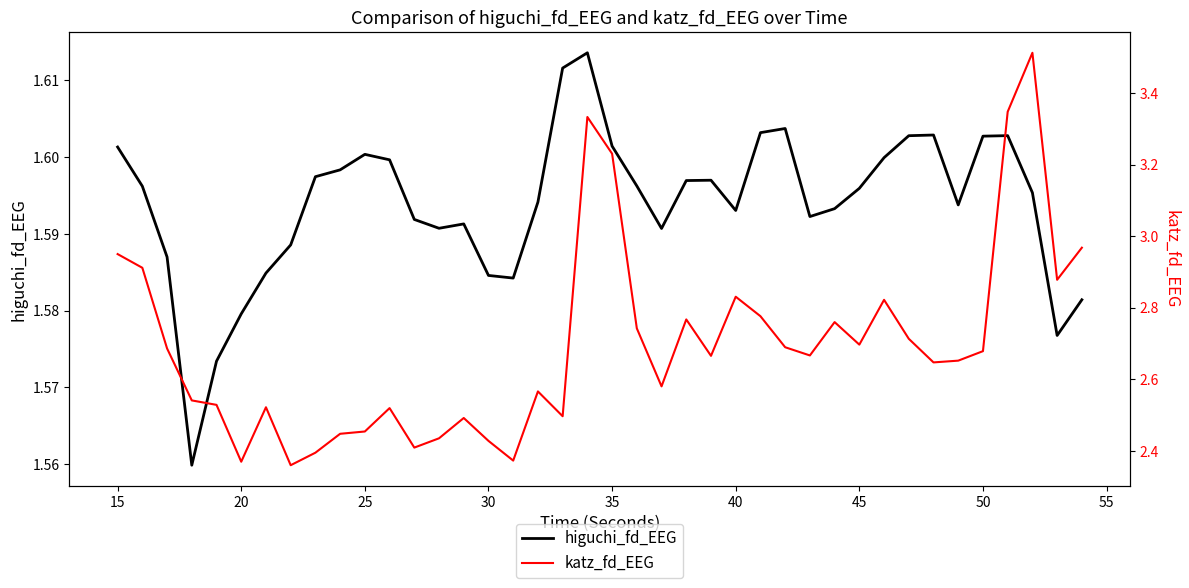

True or false: katz_fd_EEG has more than 0 interior local peaks.

True